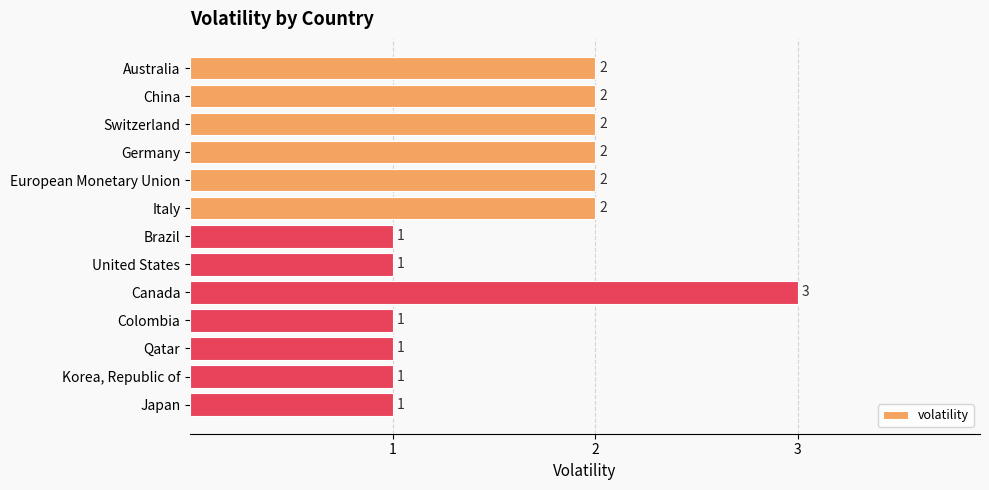

At which category does the chart reach its peak across all series?

Canada